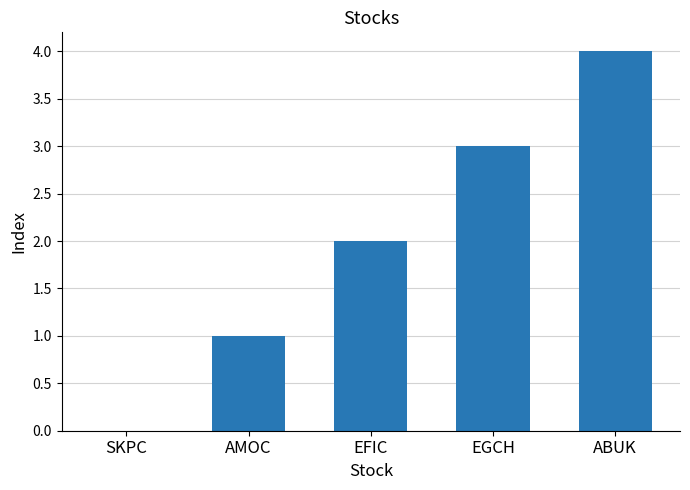

Reading left to right, what are all the values shown in this chart?

SKPC=0	AMOC=1	EFIC=2	EGCH=3	ABUK=4